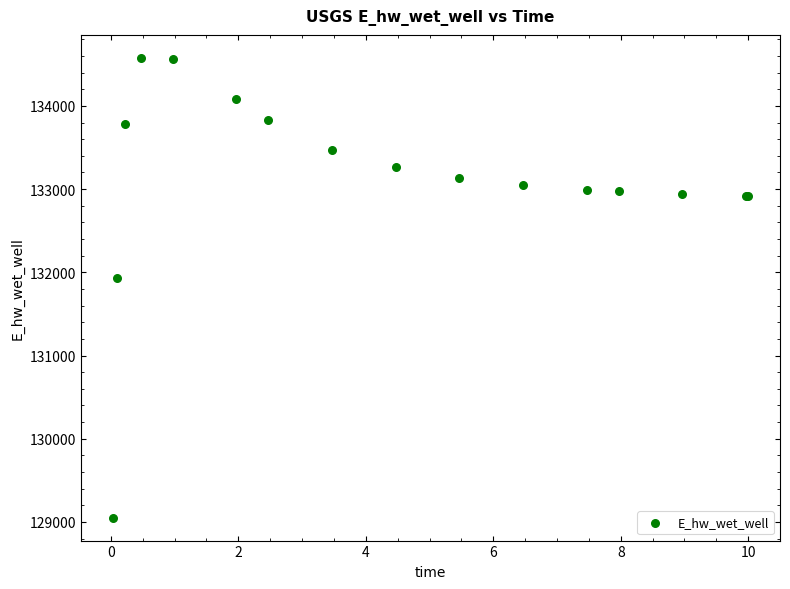

What Y value in the scatter plot is closest to 131814?

131934.7